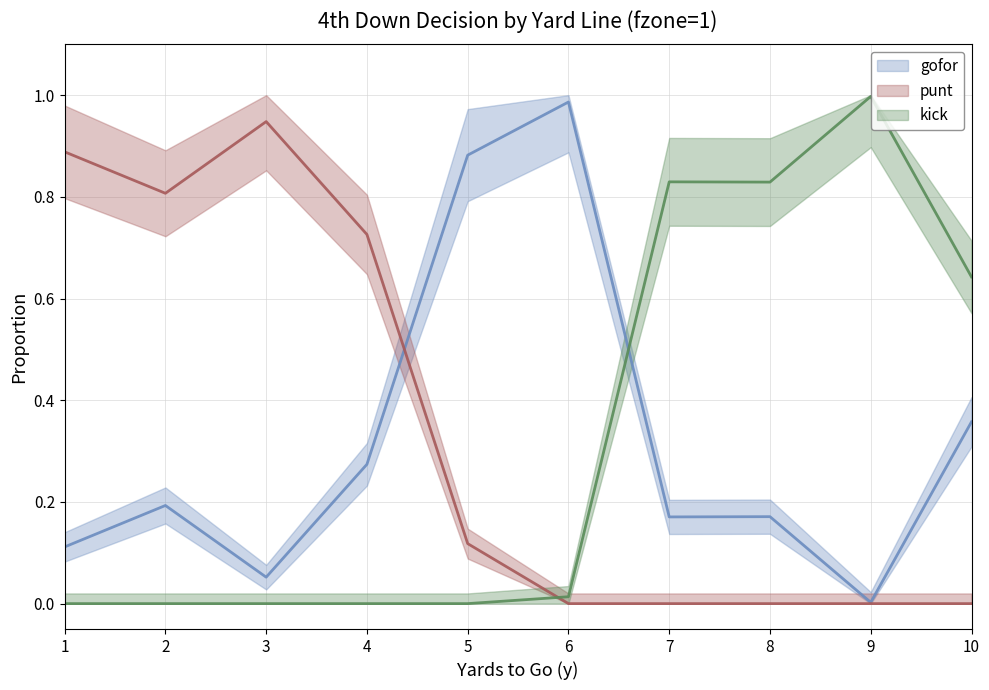

True or false: kick and punt cross at least once.

True